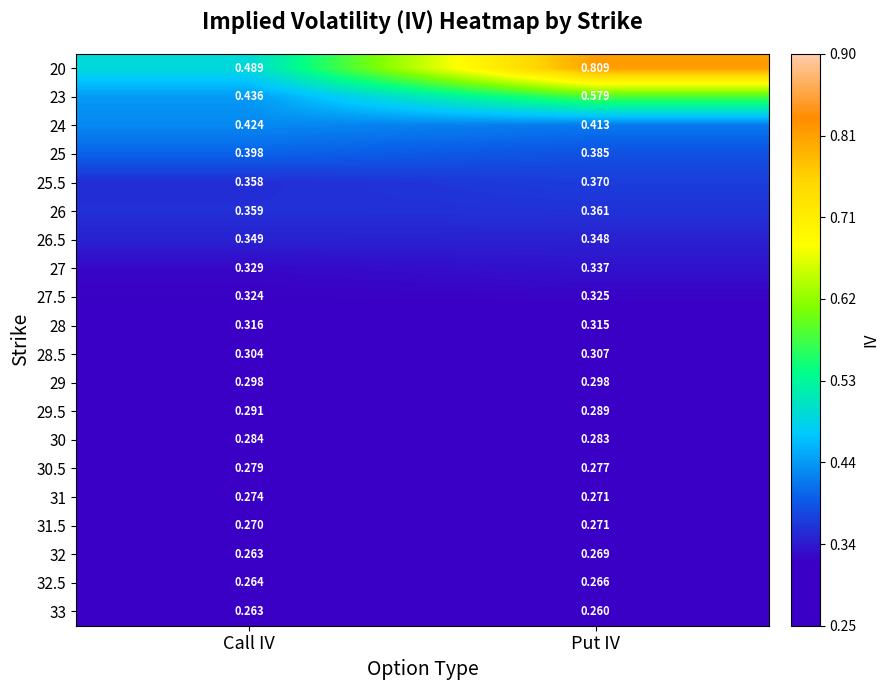

Where is 30 nearest to the value 0?

Put IV